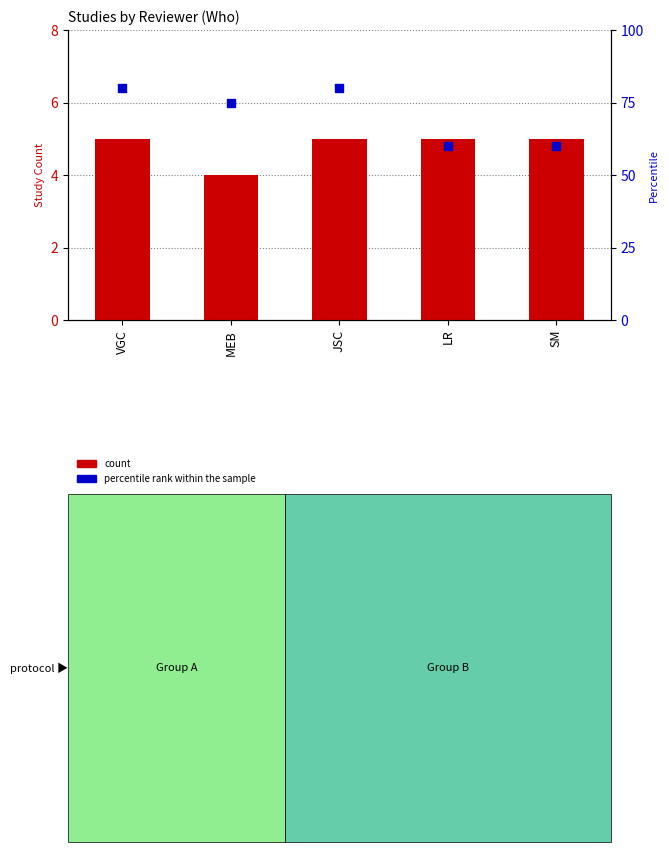

Which series contains the lowest Y value?

count